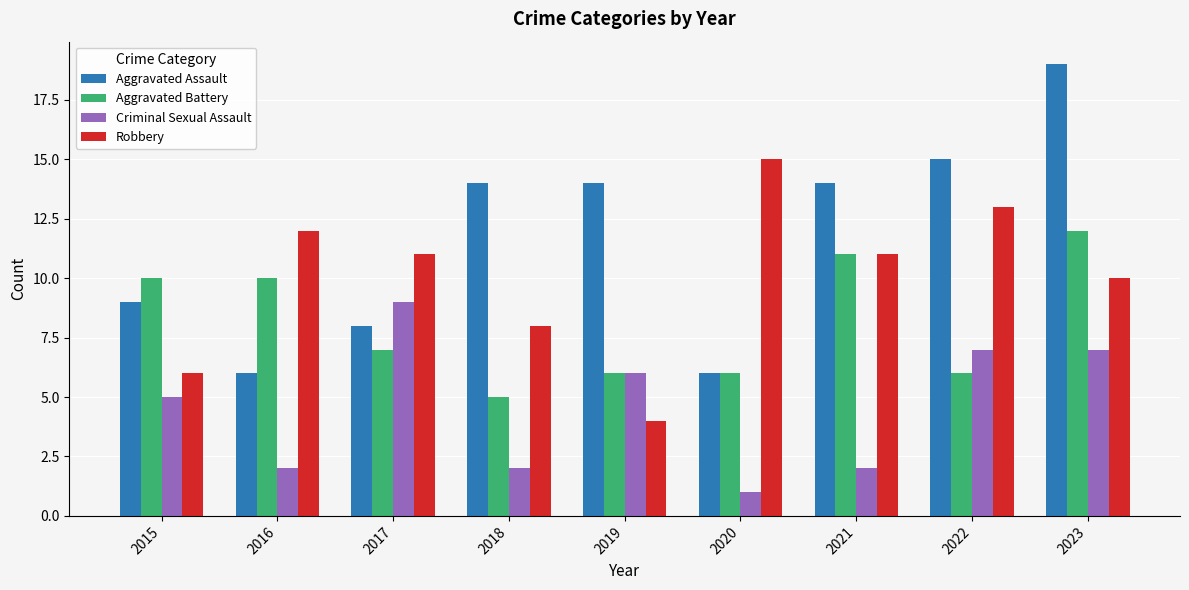

What is the greatest value displayed?

19